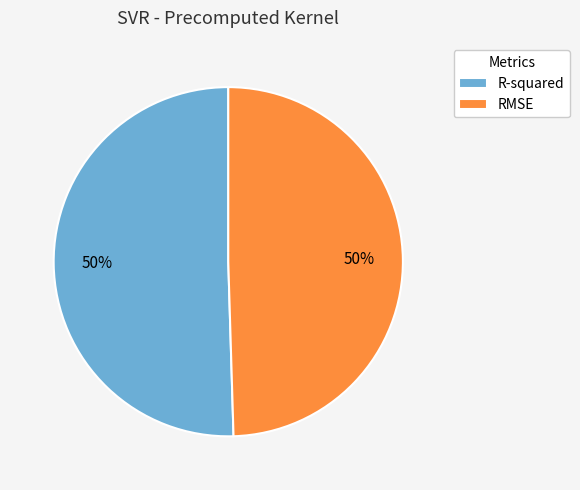

To the nearest percent, what is the average slice percentage?

50%